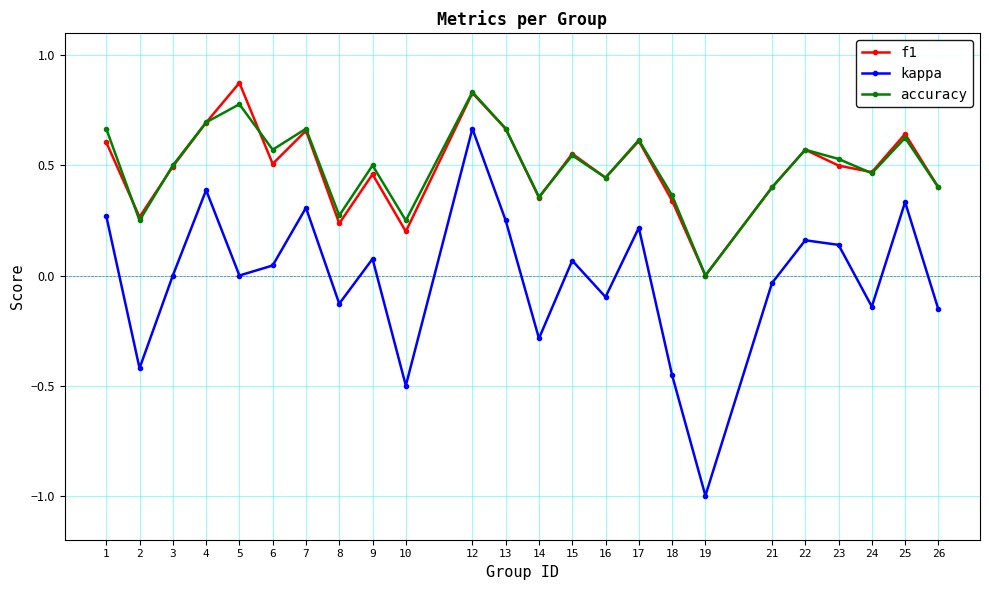

Which series has the widest spread of values?

kappa